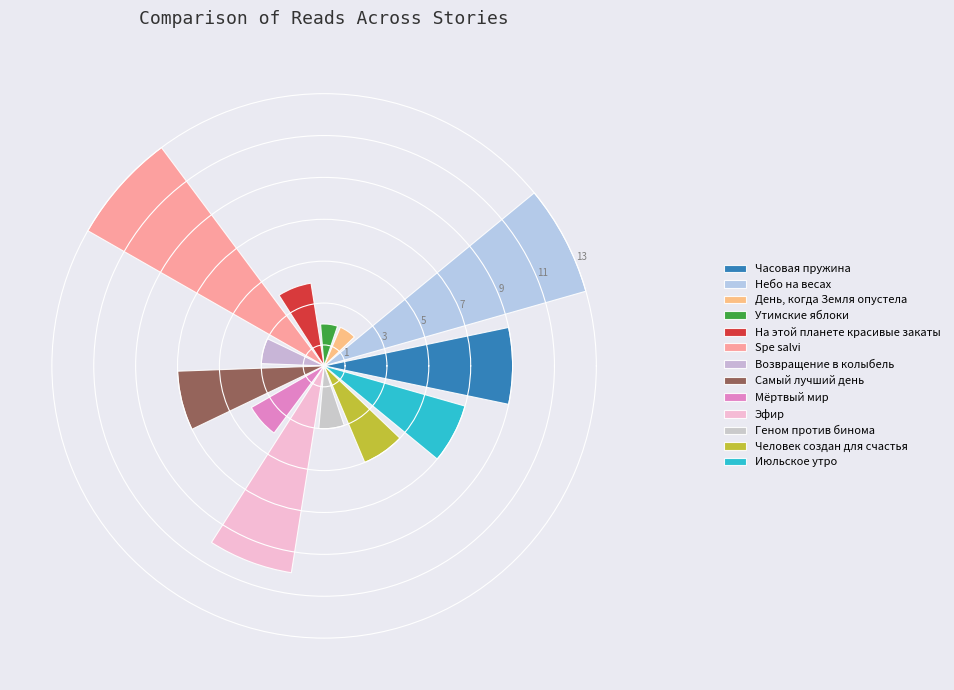

What is the maximum value shown in the chart?

13